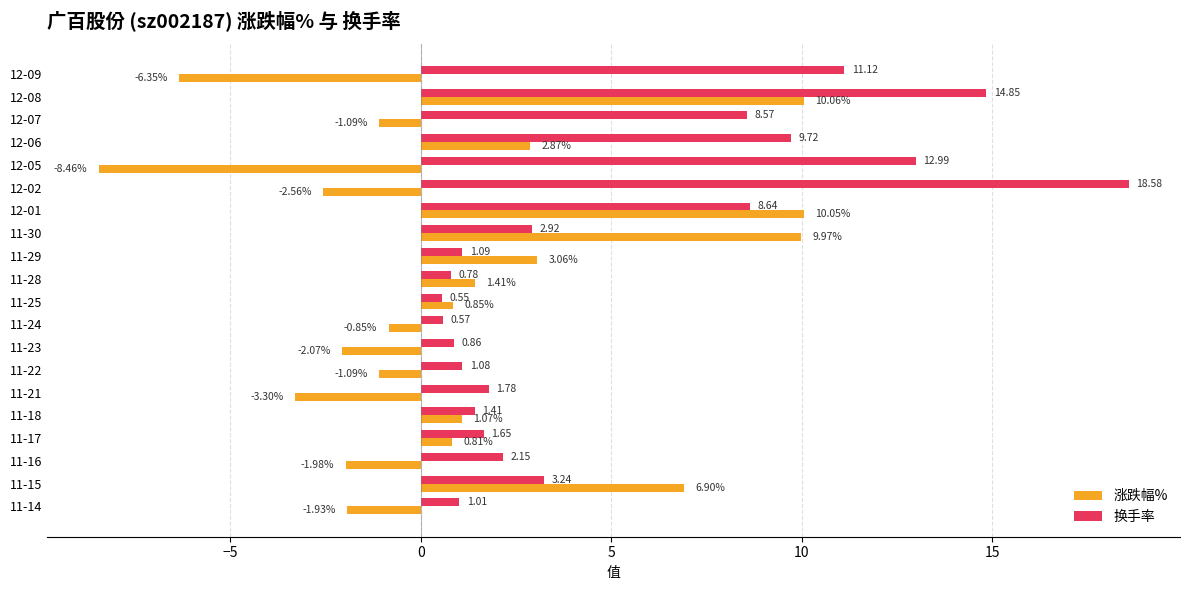

Rank the series by their average value, from lowest to highest.

涨跌幅%, 换手率